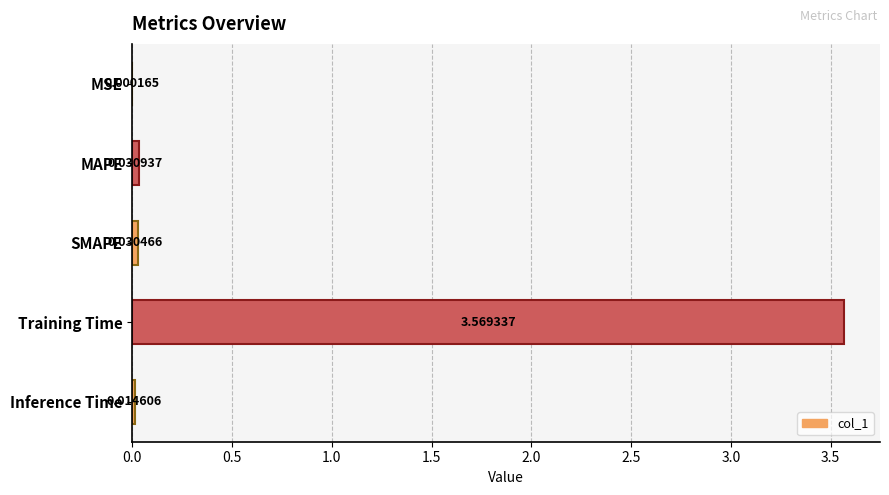

At which category does the chart reach its peak across all series?

Training Time